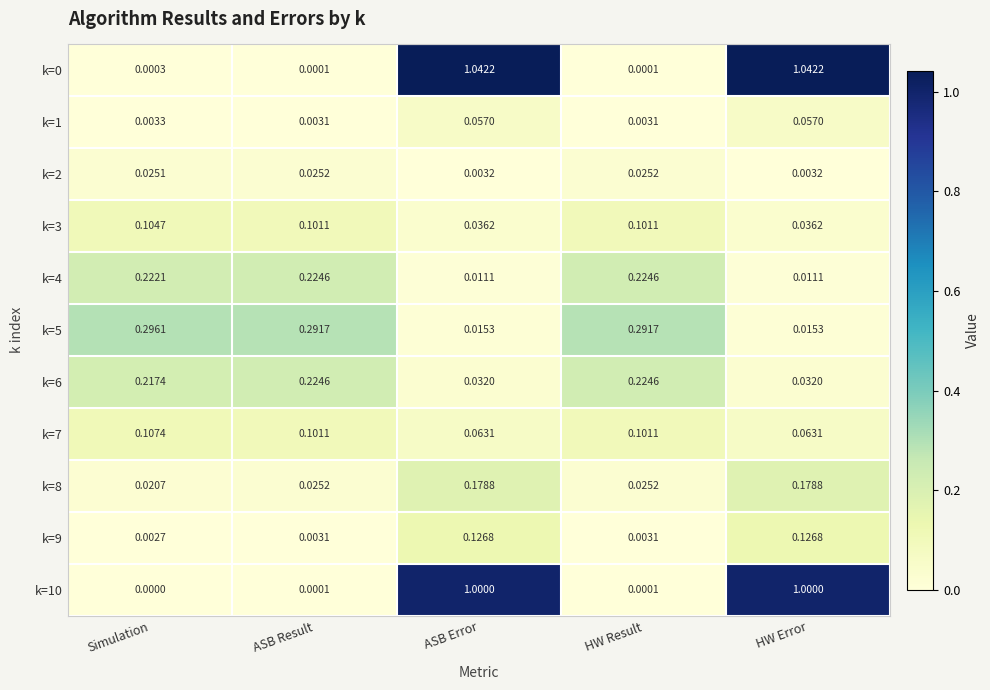

Is the value of k=1 at HW Error greater than the value of k=8 at HW Error?

No